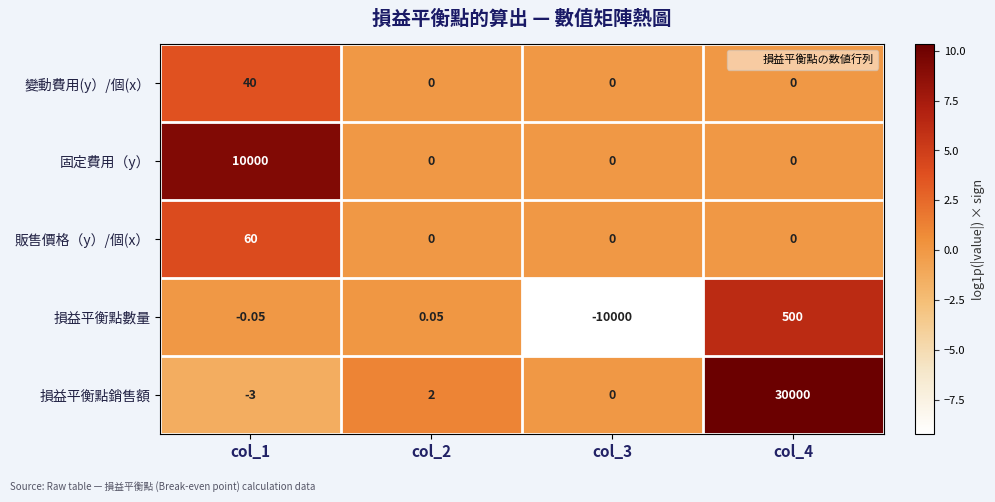

Between col_1 and col_4, which series saw the biggest shift?

損益平衡點銷售額